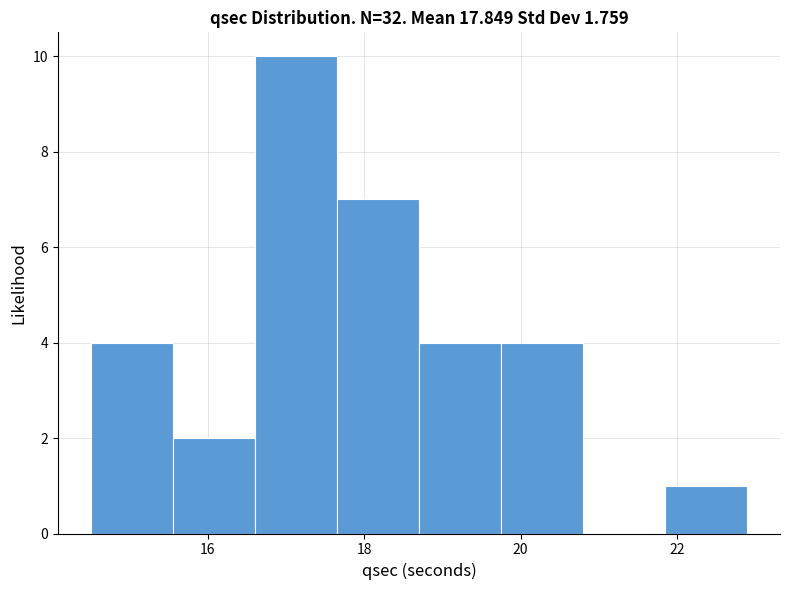

Reading left to right, transcribe this chart: for each bar, give the range it covers on the x-axis and its height. Neither the bar edges nor the heights are printed on the chart, so give them approximately, as read against the axes.

14.50 to 15.55: 4
15.55 to 16.60: 2
16.60 to 17.65: 10
17.65 to 18.70: 7
18.70 to 19.75: 4
19.75 to 20.80: 4
20.80 to 21.85: 0
21.85 to 22.90: 1